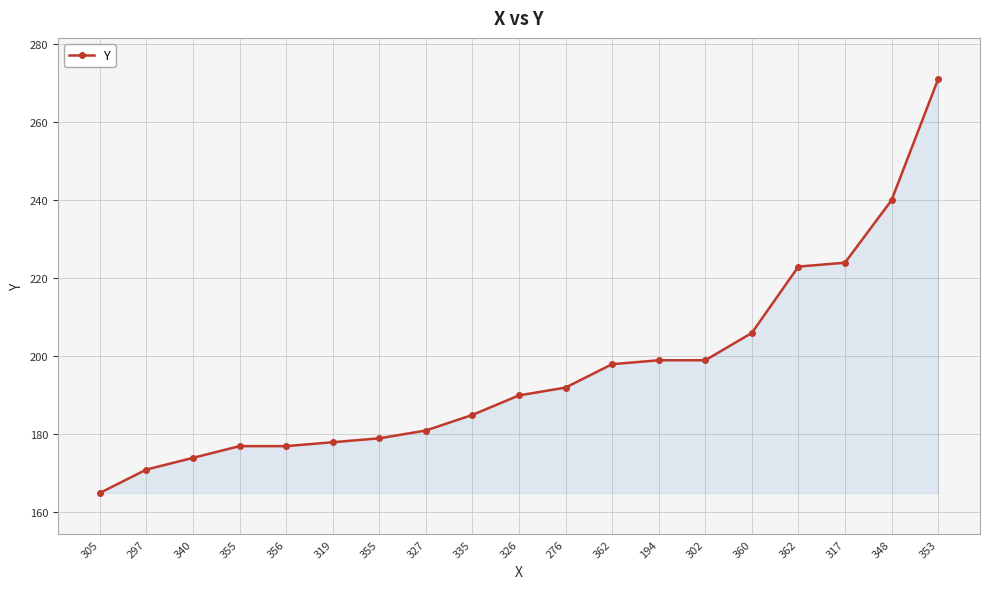

What is the change in value from 327 to 348?

+59